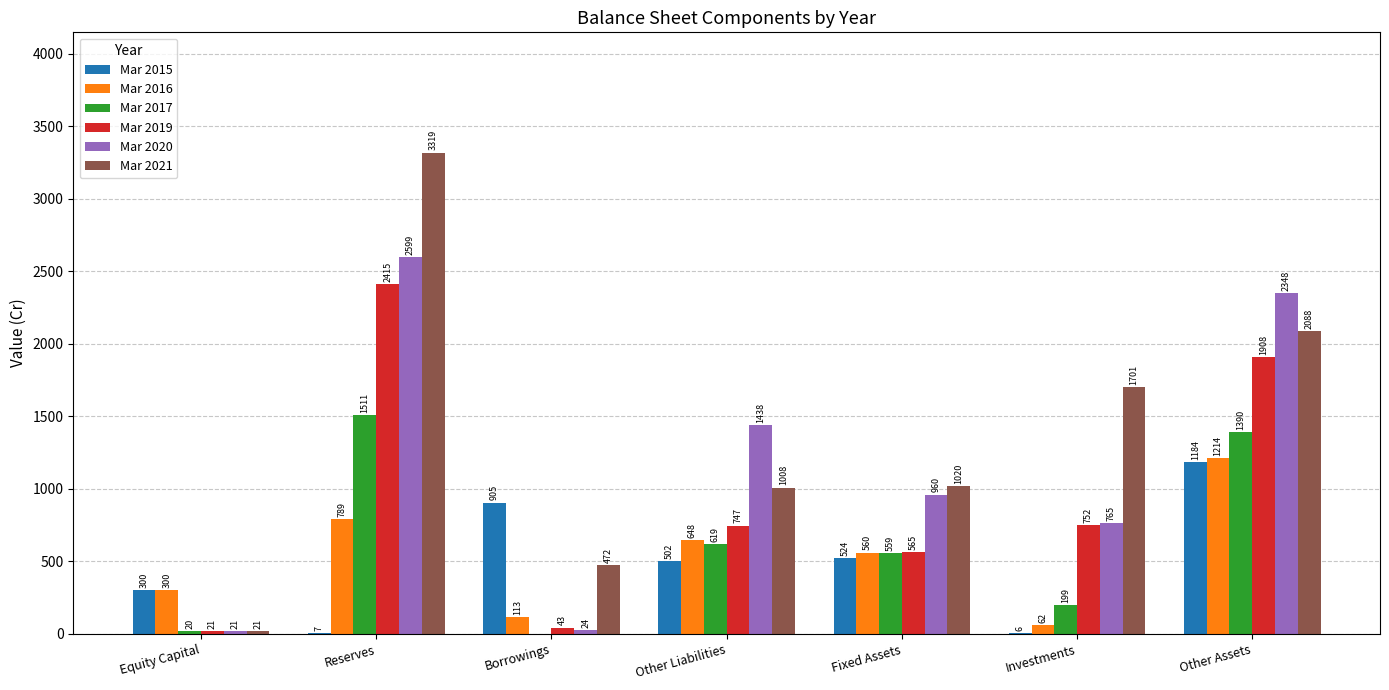

What is the sum of all Mar 2015 values?

3428